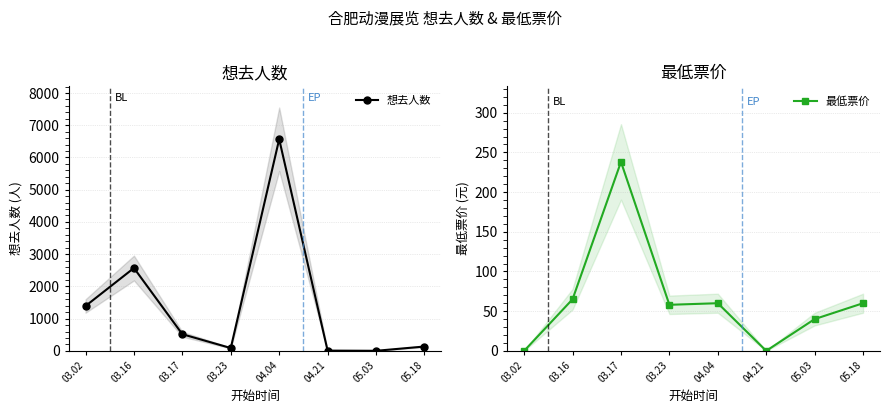

How many lines are shown in the chart?

2